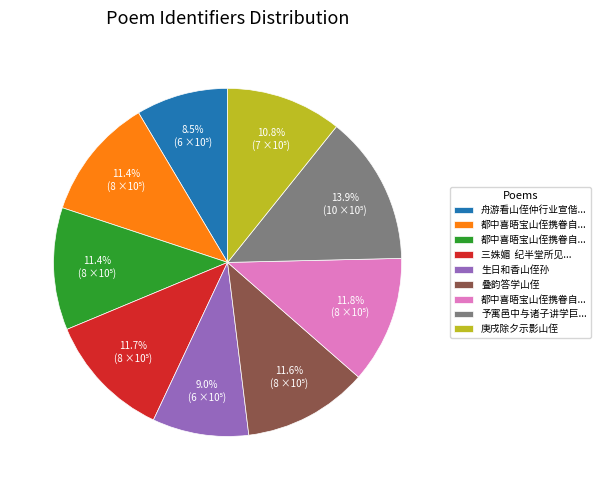

To the nearest percent, what is the average slice percentage?

11%